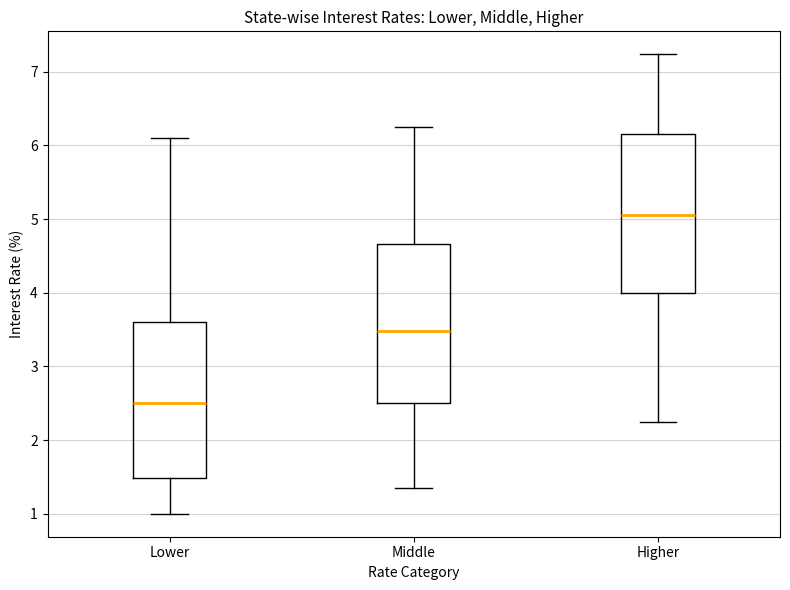

Where is the upper edge of the box for Lower on the y-axis? The values are not printed on the chart, so give them approximately, as read against the axis.

3.6